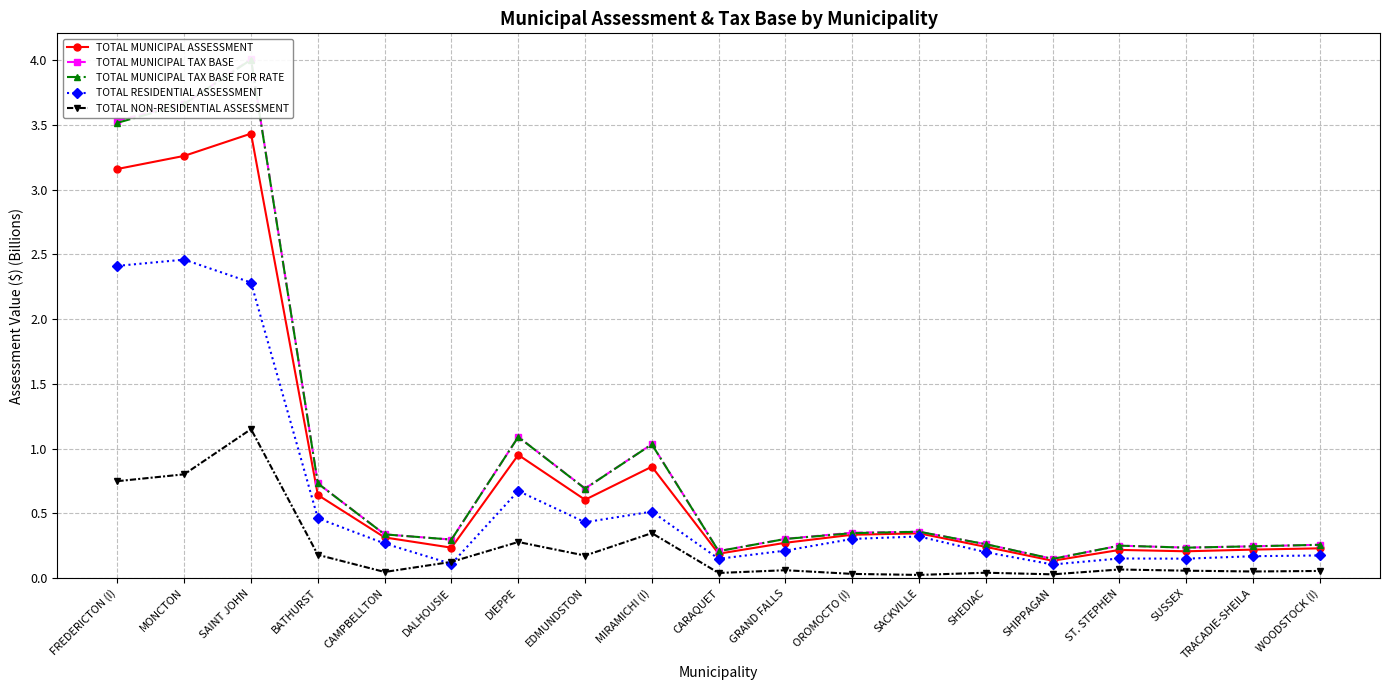

Reading left to right, transcribe all the data shown in this chart.

TOTAL MUNICIPAL ASSESSMENT: 3.2	3.3	3.4	0.6	0.3	0.2	1.0	0.6	0.9	0.2	0.3	0.3	0.3	0.2	0.1	0.2	0.2	0.2	0.2
TOTAL MUNICIPAL TAX BASE: 3.5	3.7	4.0	0.7	0.3	0.3	1.1	0.7	1.0	0.2	0.3	0.4	0.4	0.3	0.1	0.3	0.2	0.2	0.3
TOTAL MUNICIPAL TAX BASE FOR RATE: 3.5	3.7	4.0	0.7	0.3	0.3	1.1	0.7	1.0	0.2	0.3	0.3	0.4	0.3	0.1	0.3	0.2	0.2	0.3
TOTAL RESIDENTIAL ASSESSMENT: 2.4	2.5	2.3	0.5	0.3	0.1	0.7	0.4	0.5	0.1	0.2	0.3	0.3	0.2	0.1	0.2	0.1	0.2	0.2
TOTAL NON-RESIDENTIAL ASSESSMENT: 0.7	0.8	1.2	0.2	0.0	0.1	0.3	0.2	0.3	0.0	0.1	0.0	0.0	0.0	0.0	0.1	0.1	0.1	0.1